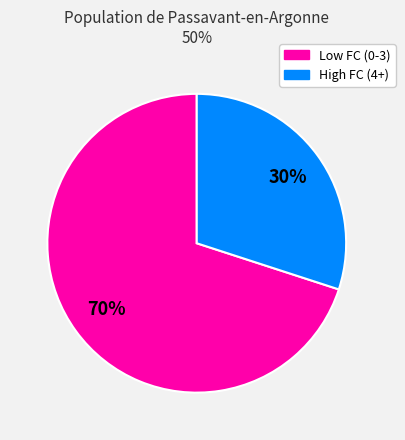

Is there a majority slice in this chart?

Yes